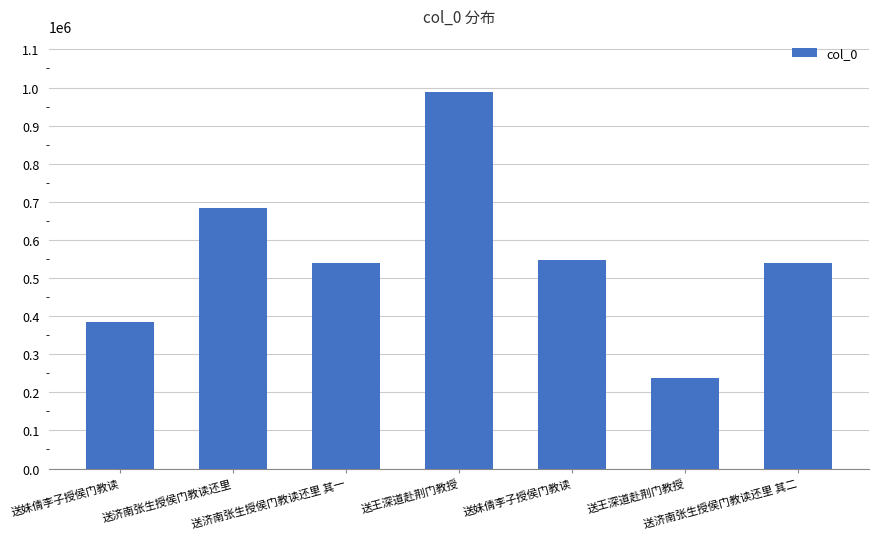

How many data points does each series have?

7